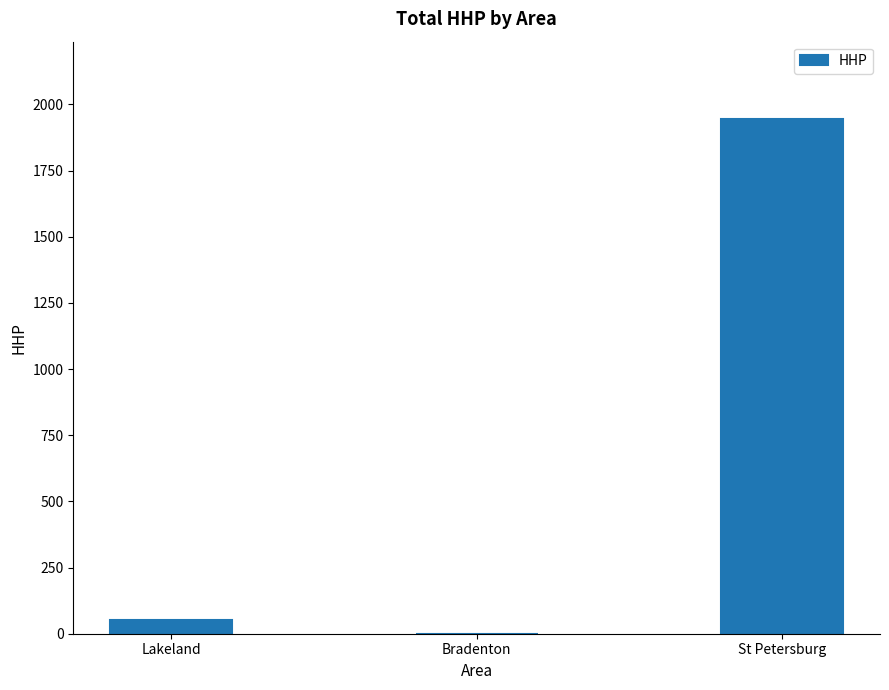

The chart shows a value of -1263 at Bradenton. True or false?

False